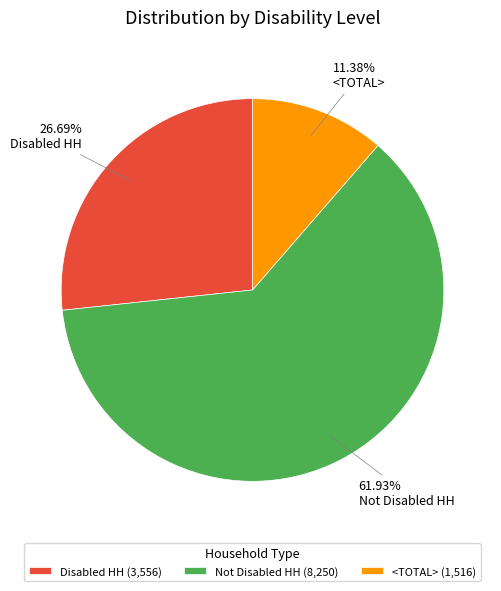

To the nearest percent, what is the average slice percentage?

33%